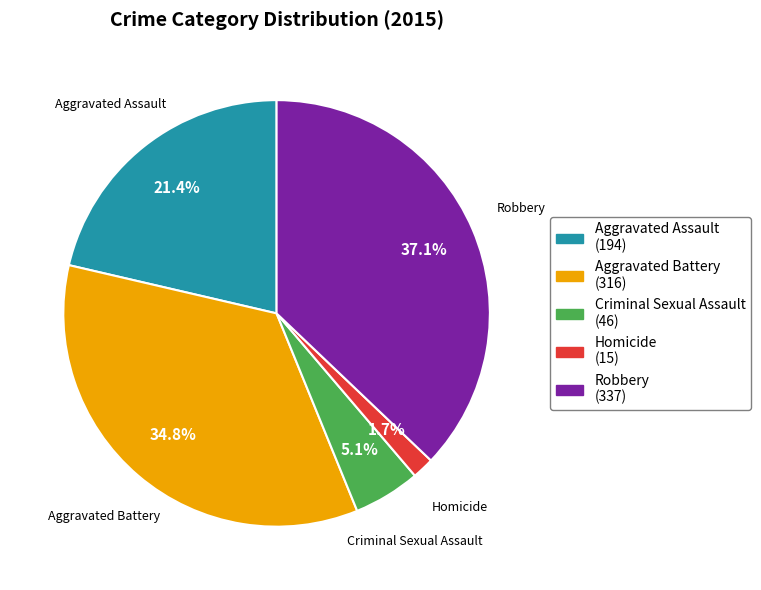

Rank the categories by value from lowest to highest.

Homicide, Criminal Sexual Assault, Aggravated Assault, Aggravated Battery, Robbery